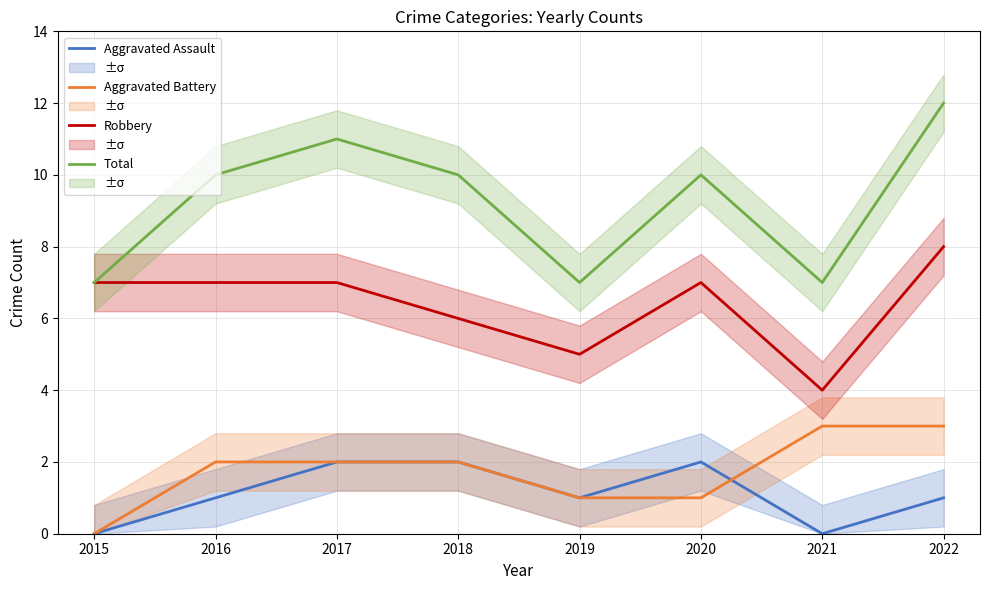

What is the spread (max minus min) of values at 2020?

9